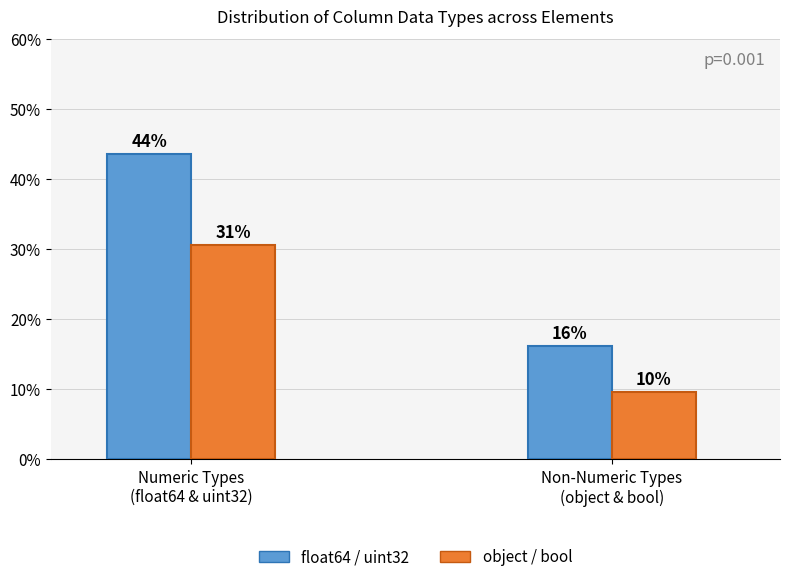

Rank the series by their maximum value, from highest to lowest.

float64 / uint32, object / bool